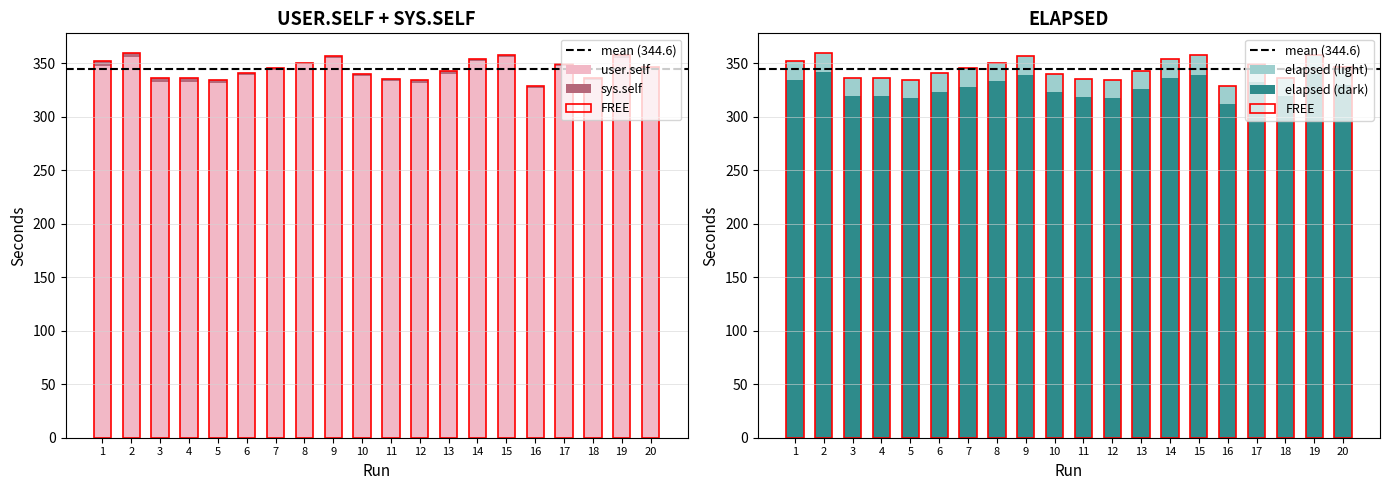

What is the approximate value of sys.self at 10?

1.9